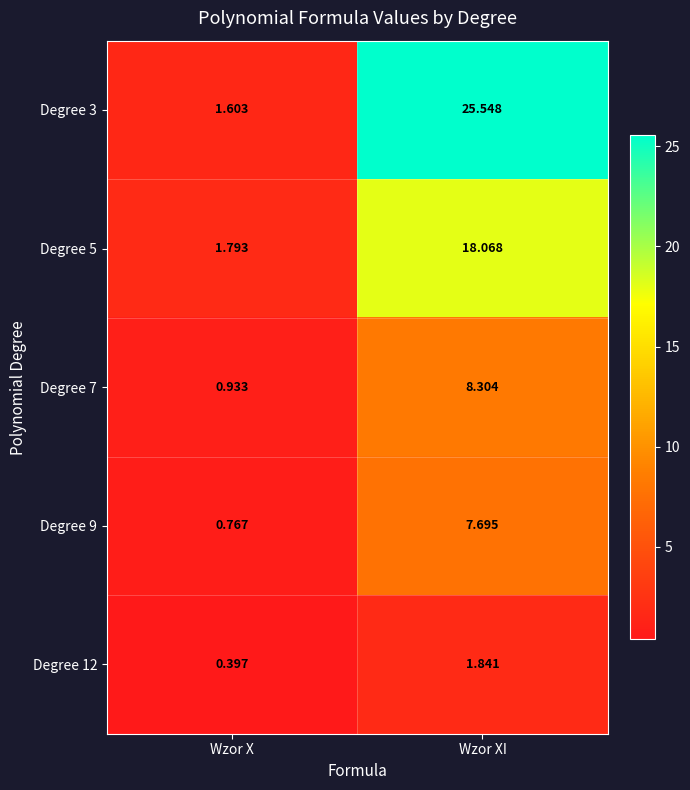

At which category is the sum across all series the highest?

Wzor XI